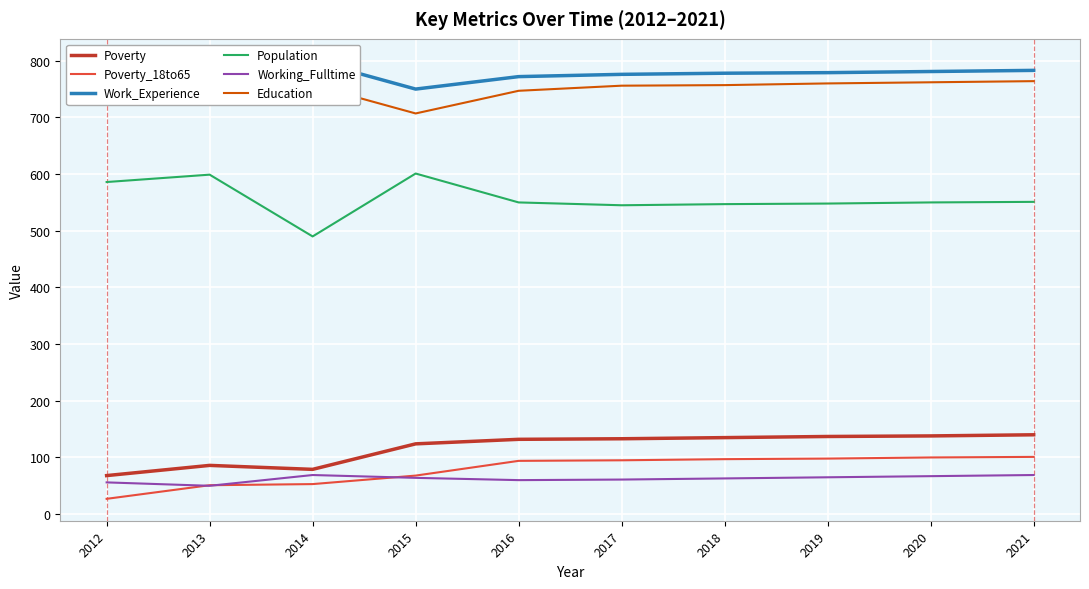

What is the smallest value displayed?

27